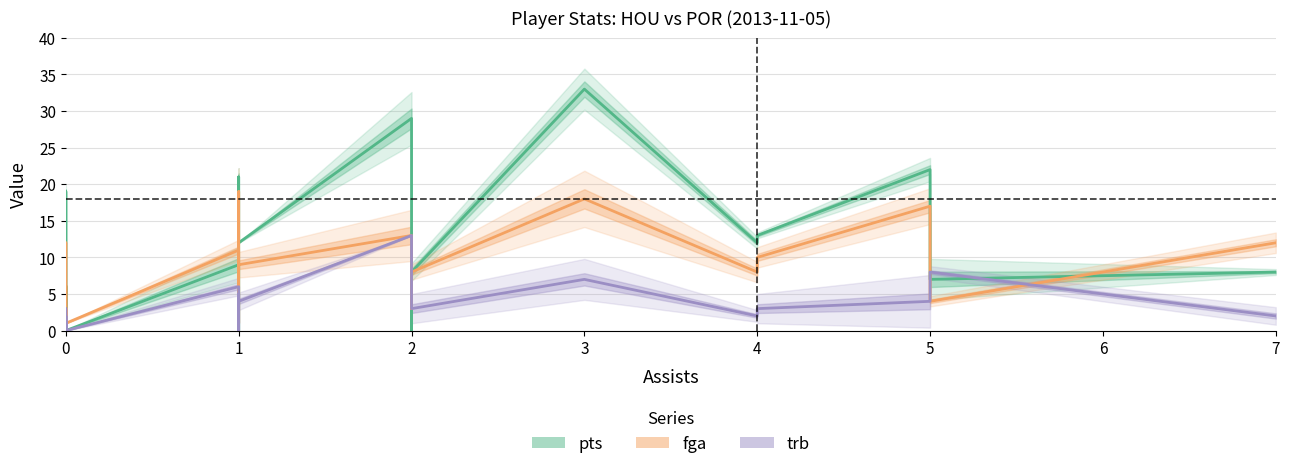

After their last crossing, which series has the higher values: pts or fga?

fga